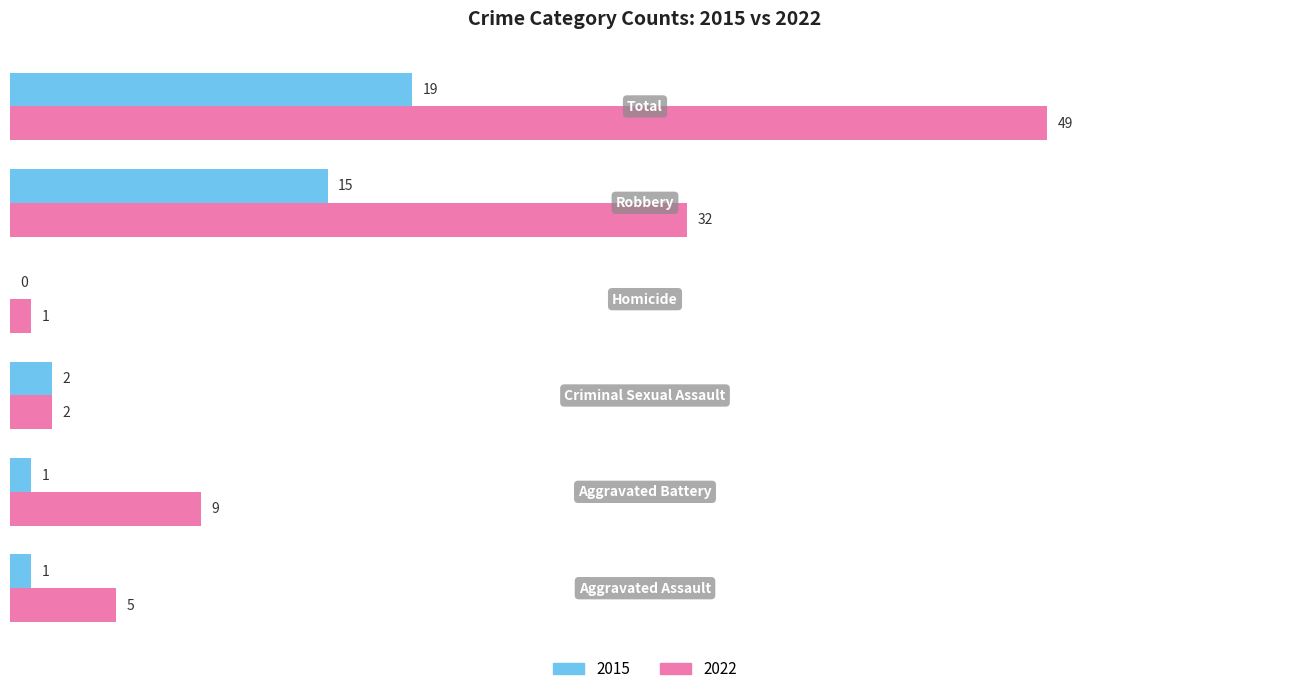

What is the sum of all 2022 values?

98